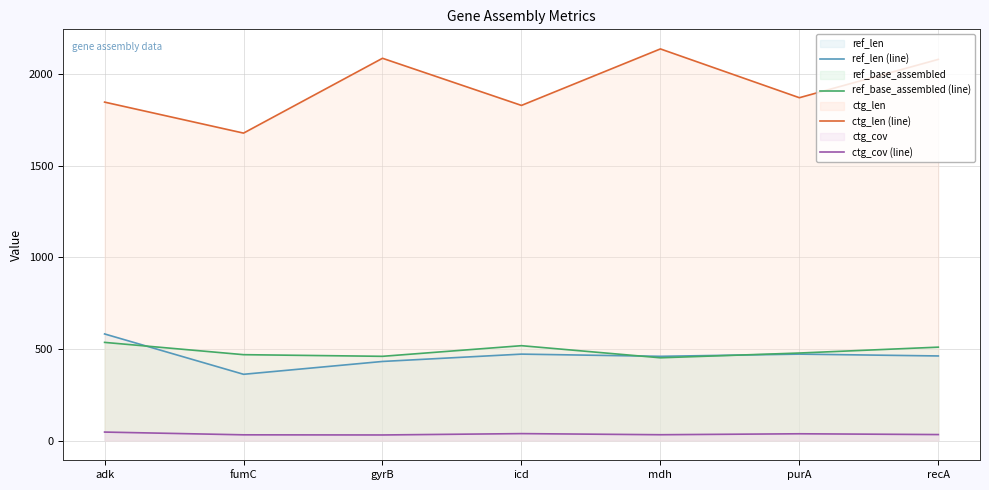

At how many categories does at least one series exceed 1896?

3